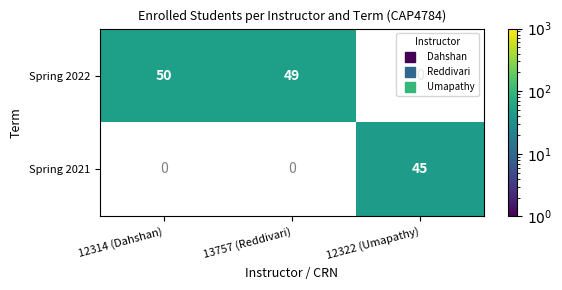

At which label is Spring 2022 closest to 49?

13757 (Reddivari)